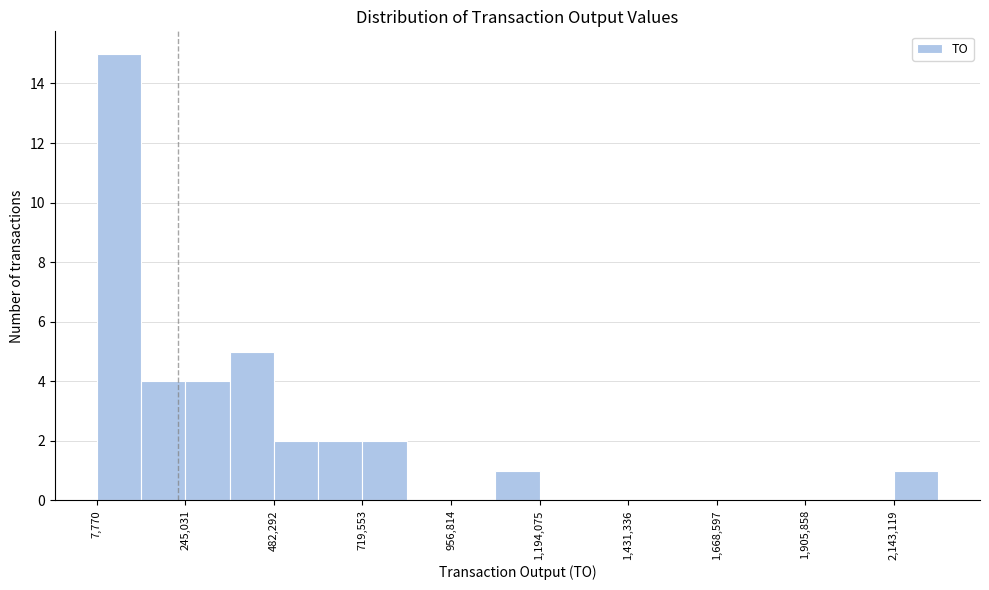

Around what value on the x-axis is the tallest bar? Give the approximate position of its centre, as read against the axis.

50000